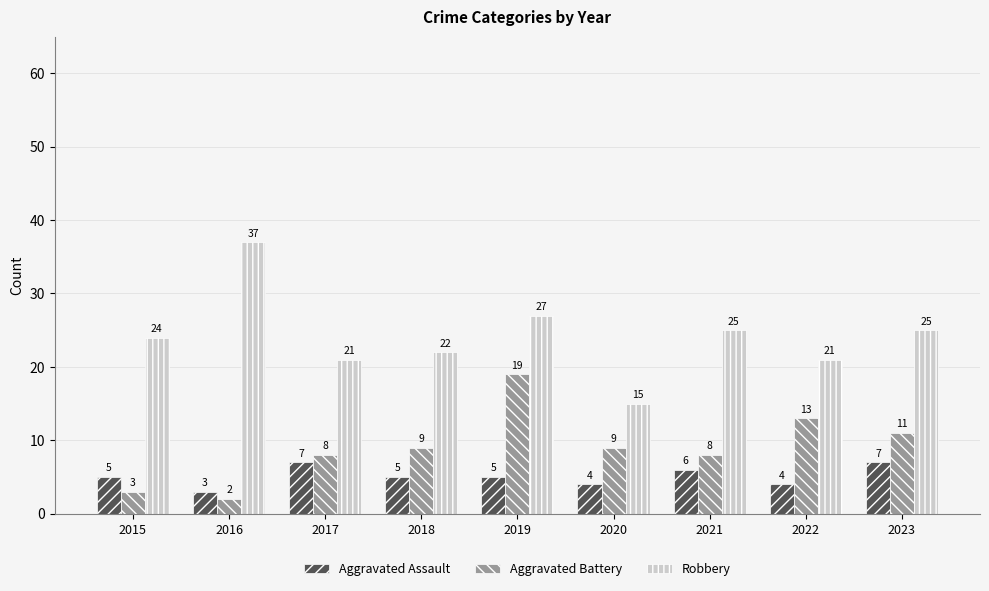

Are the bars grouped side by side (vs. stacked)?

Yes